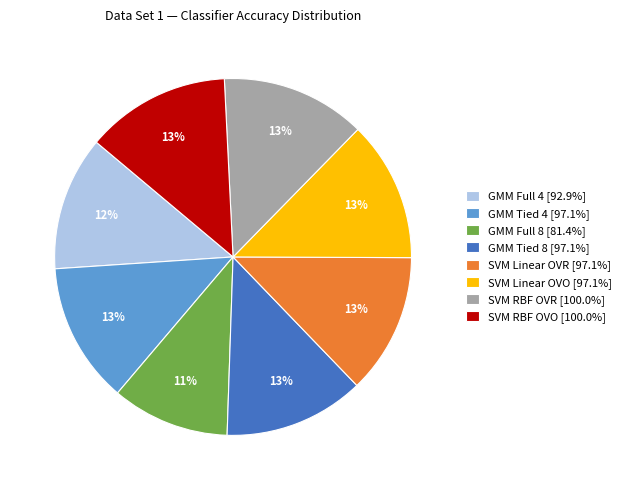

What is the ratio of the value at SVM RBF OVR to the value at GMM Tied 4?

1.0